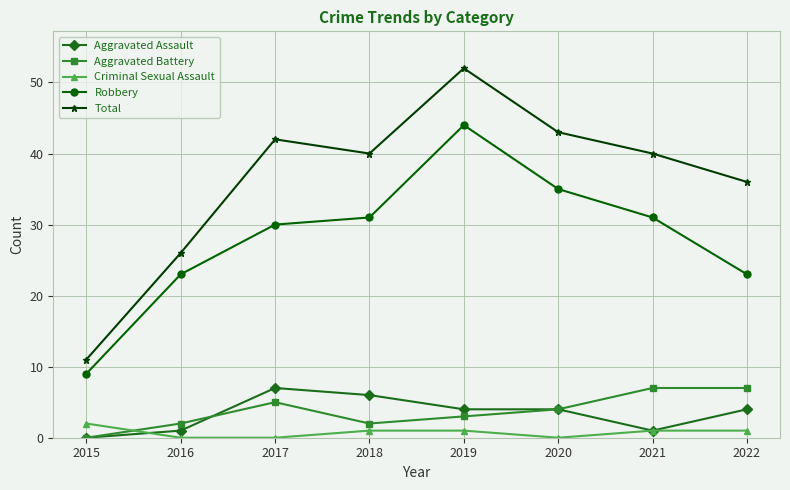

How many positive values does the Aggravated Assault series have?

7